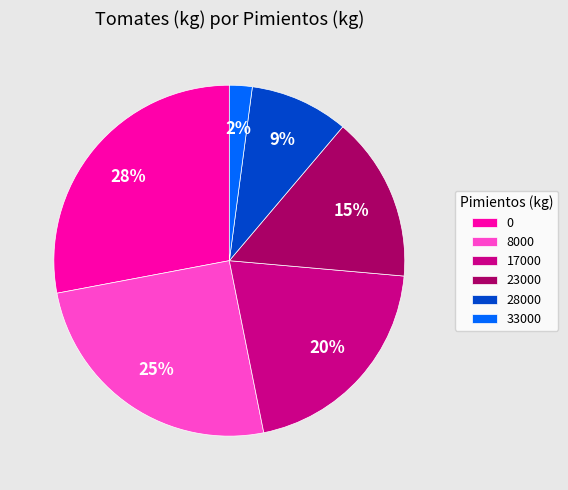

Do 17000 and 28000 together represent more than half of the pie?

No